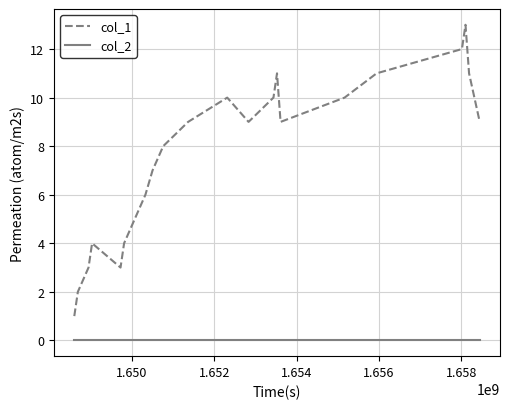

True or false: col_2 and col_1 intersect in this chart.

False